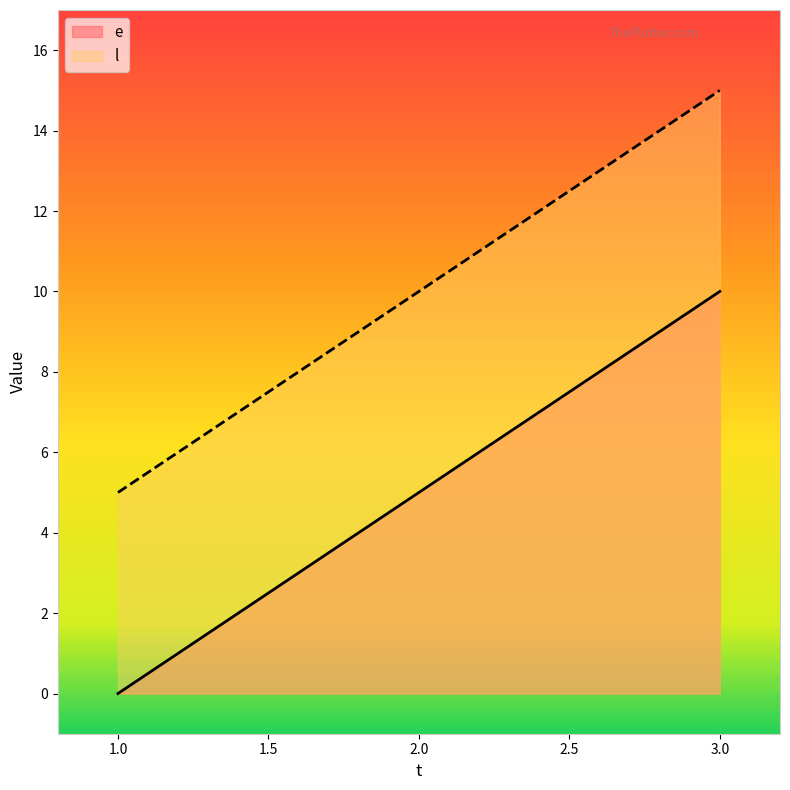

Reading left to right, extract all data points from this chart.

e: 1=0	2=5	3=10
l: 1=5	2=10	3=15